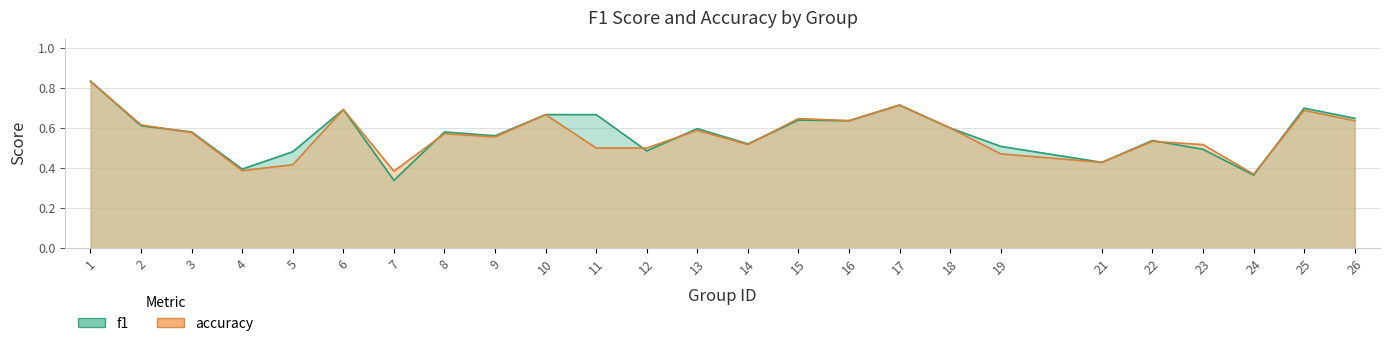

What is the minimum value for f1?

0.3